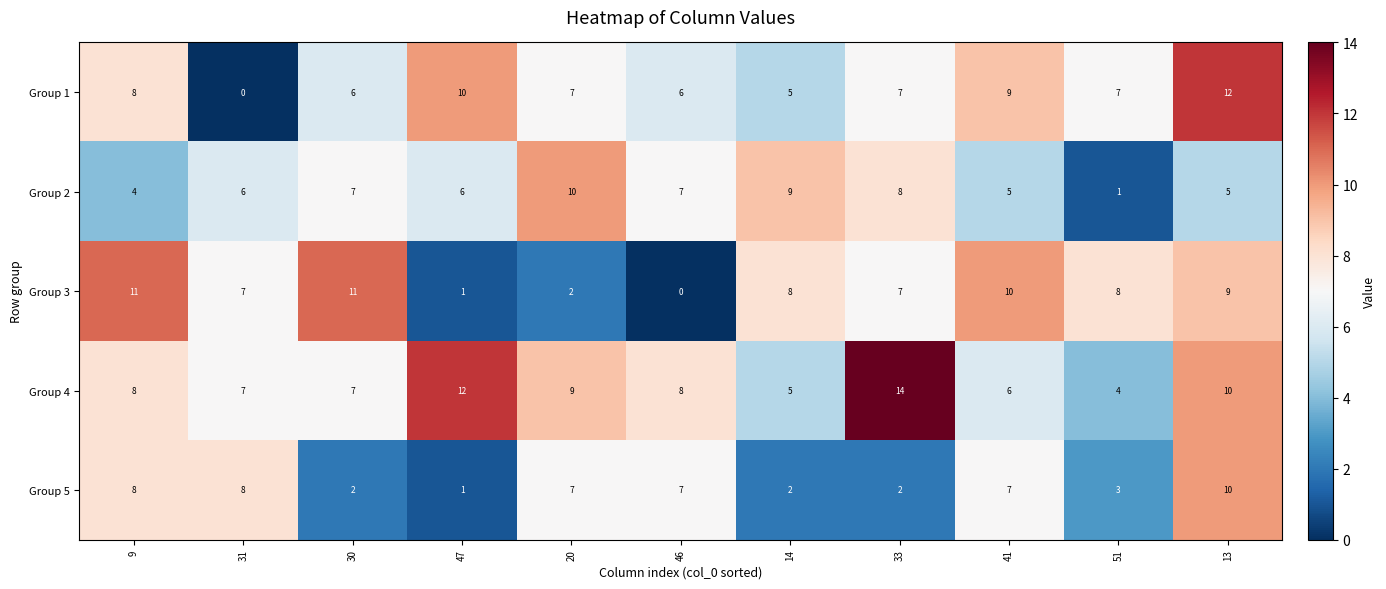

What is the maximum value for Group 4?

14